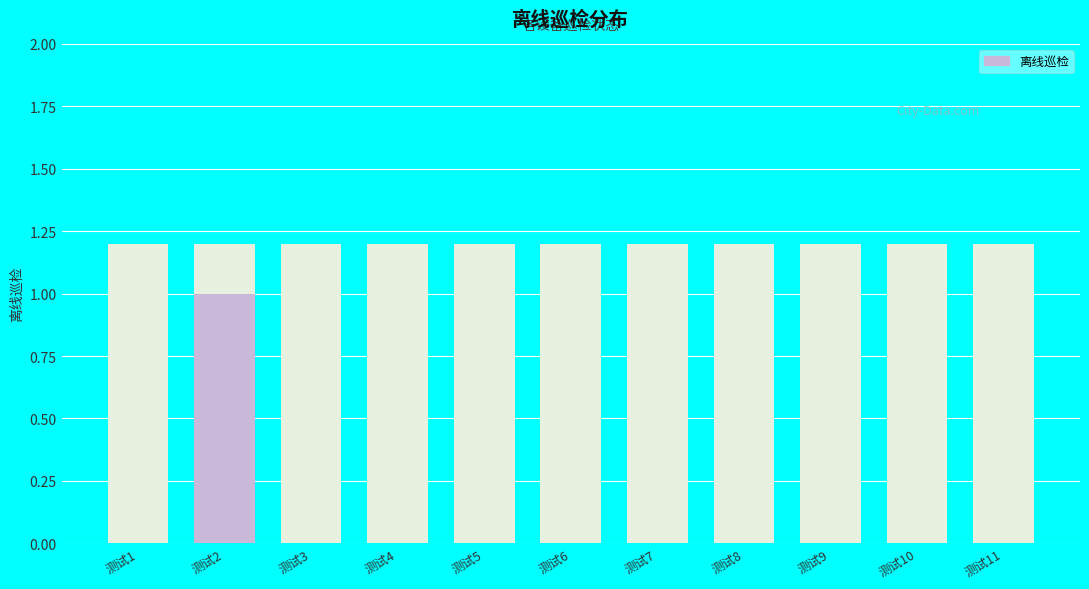

Reading right to left, list all the values displayed in this chart.

0	0	0	0	0	0	0	0	0	1	0